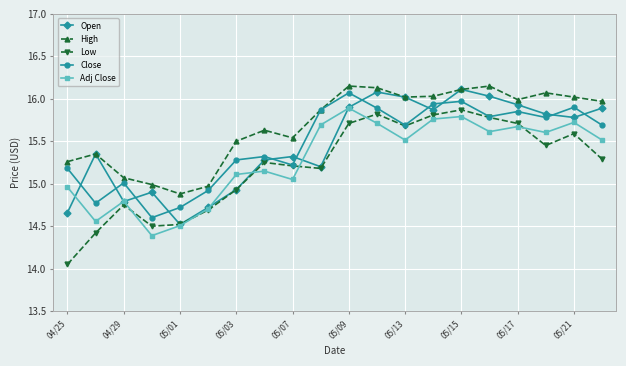

In Close, how many points are higher than both neighbors (excluding endpoints)?

6